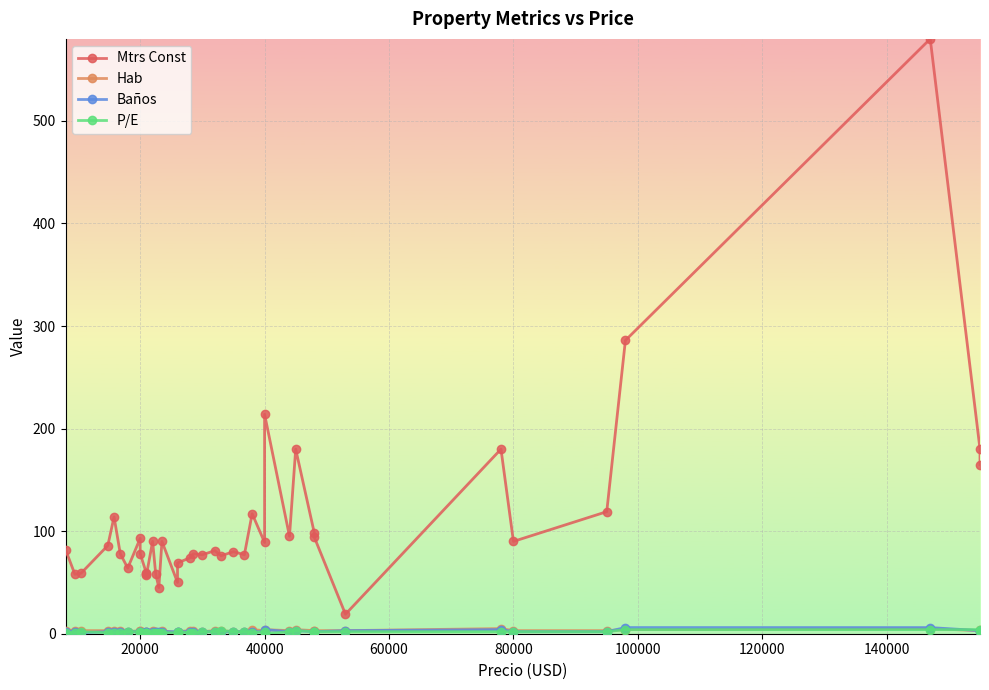

What are all the series names shown in the legend?

Mtrs Const, Hab, Baños, P/E